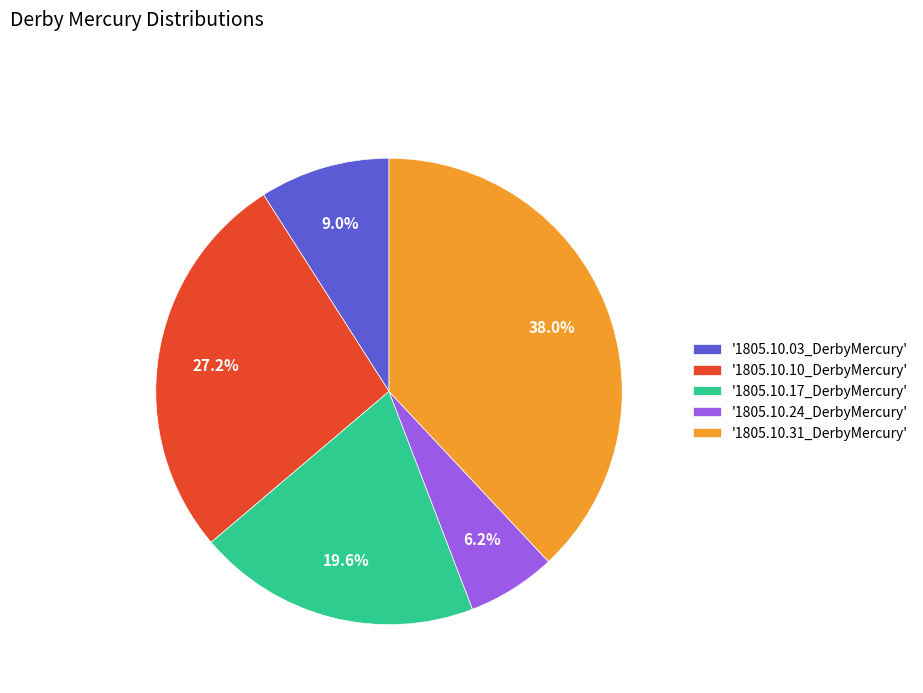

What is the smallest slice in the pie chart?

'1805.10.24_DerbyMercury'